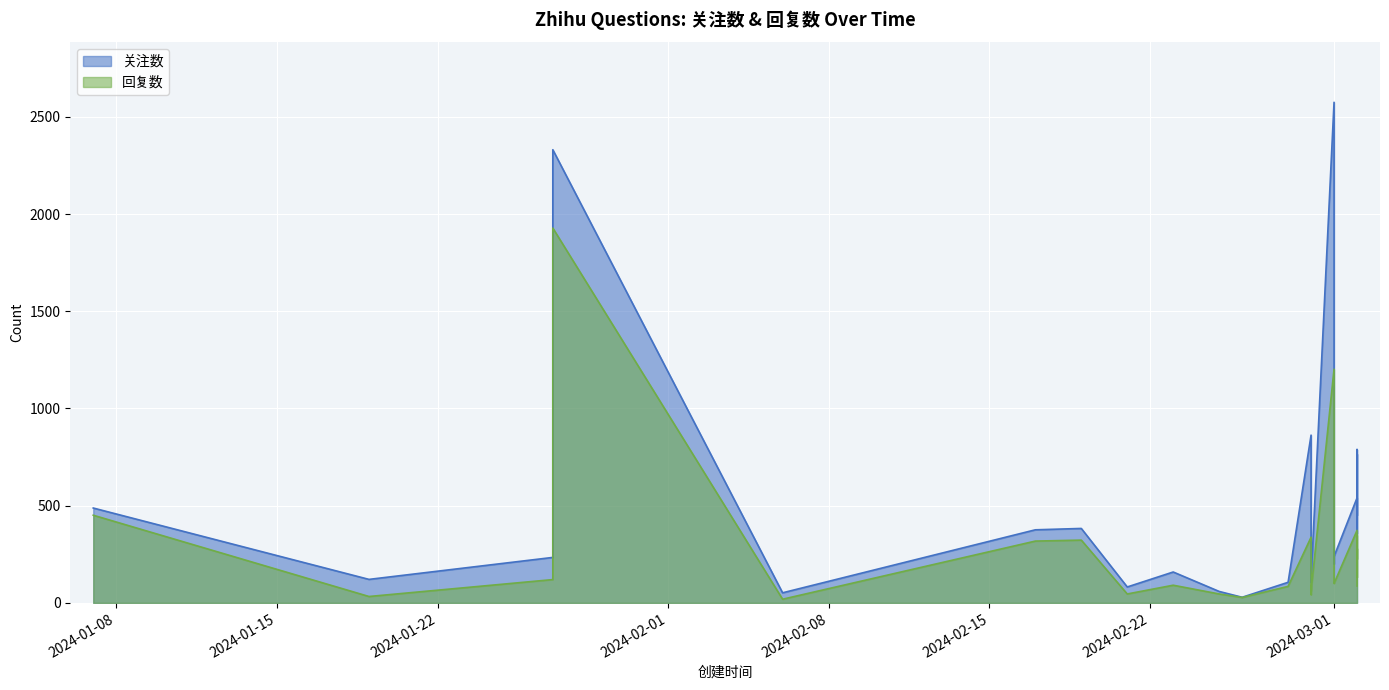

What is the spread (max minus min) of values at 2024-03-02?

167